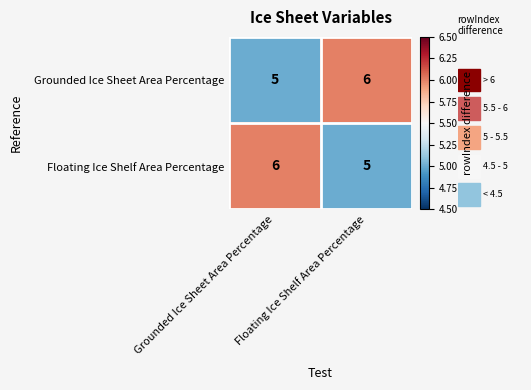

What is the minimum value shown in the chart?

5